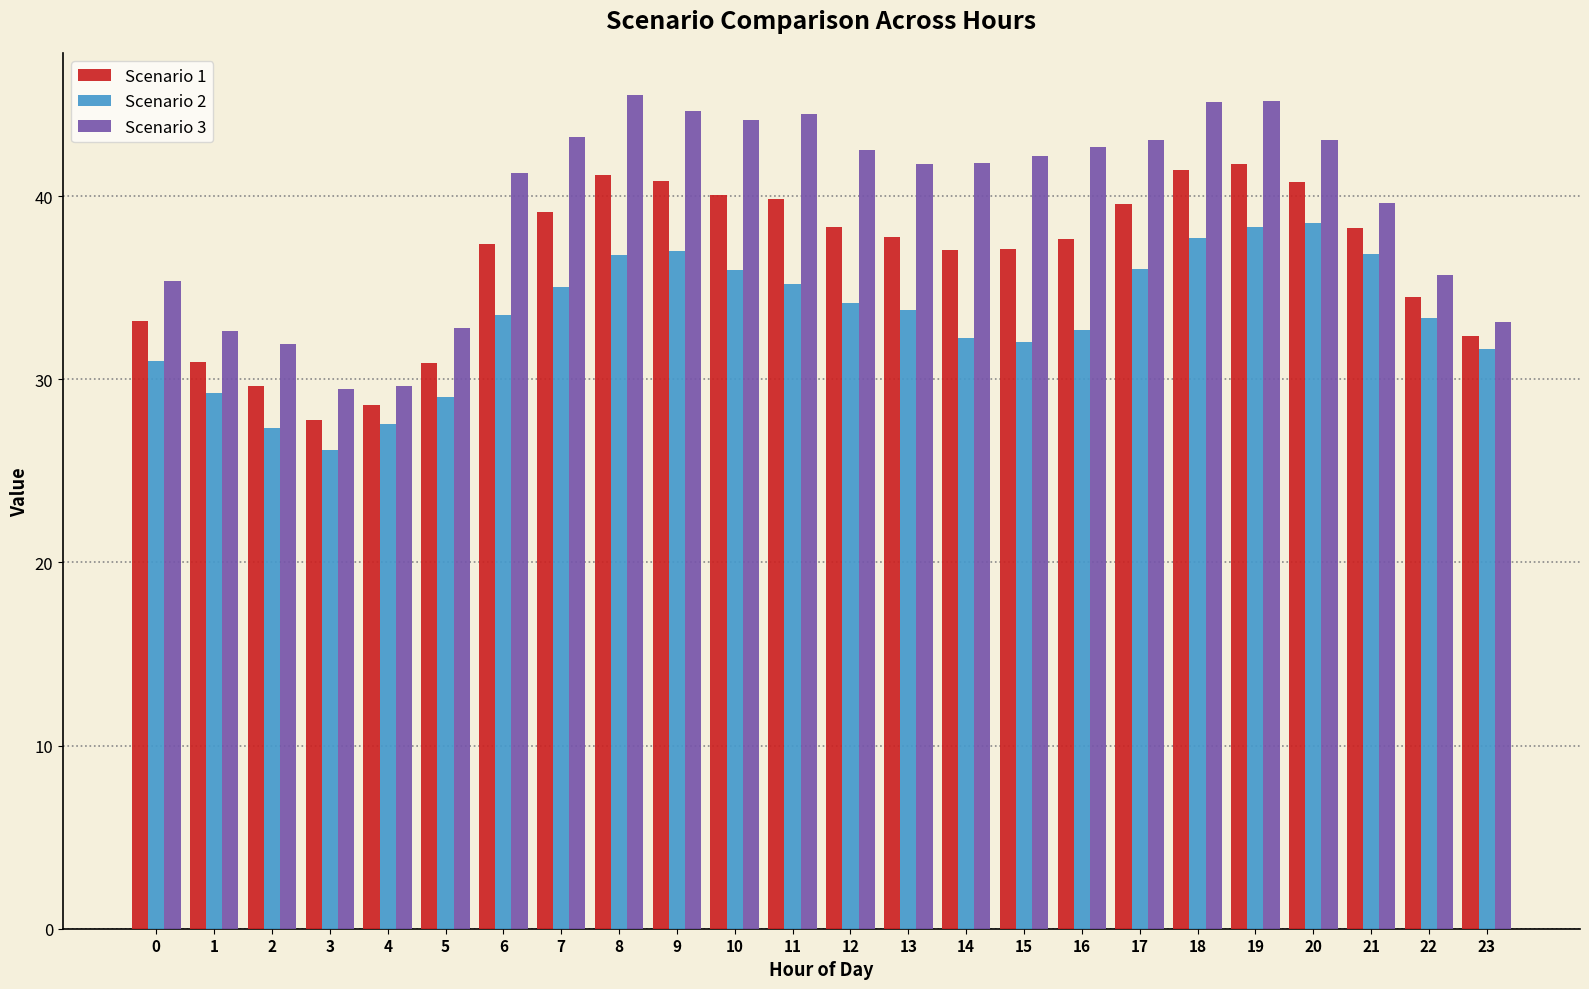

What is the value of the Scenario 1 bar at the 12th from the left?

39.9